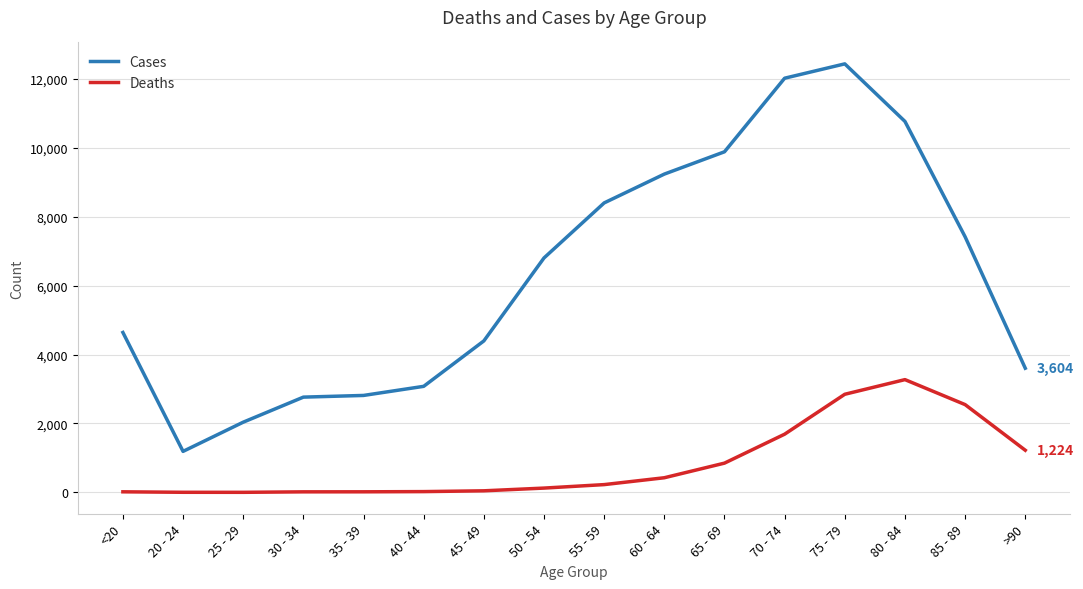

How many lines are shown in the chart?

2